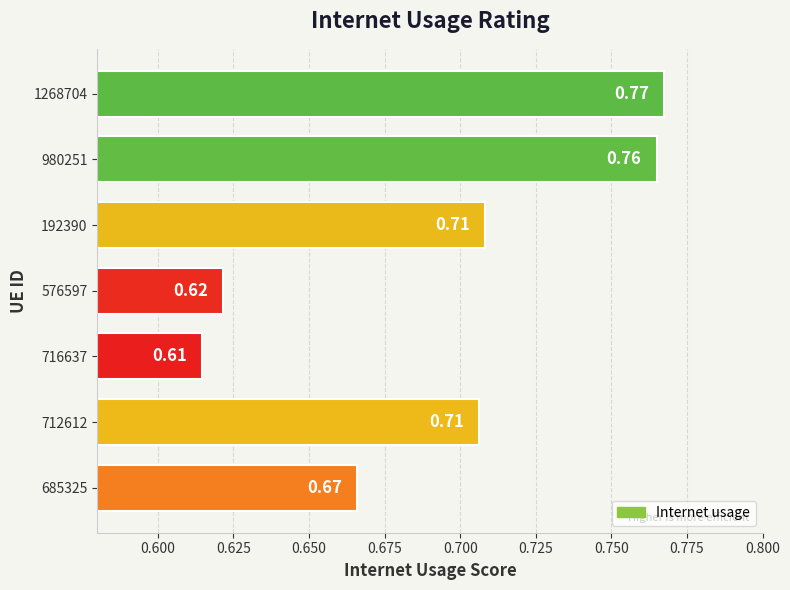

What is the sum of the values at 685325 and 192390?

1.4